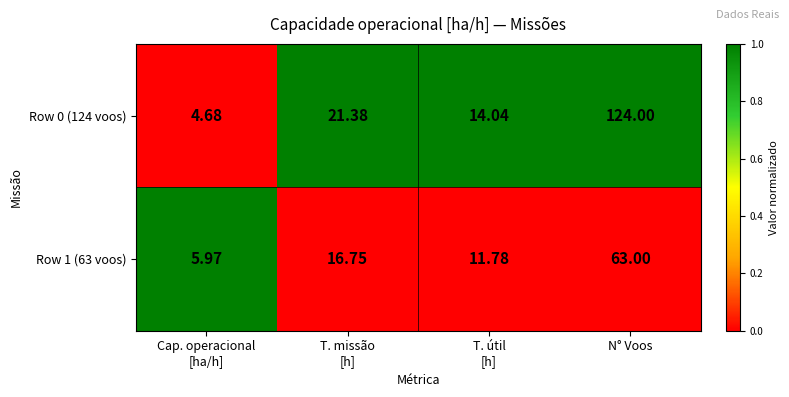

How many categories are shown in the chart?

4